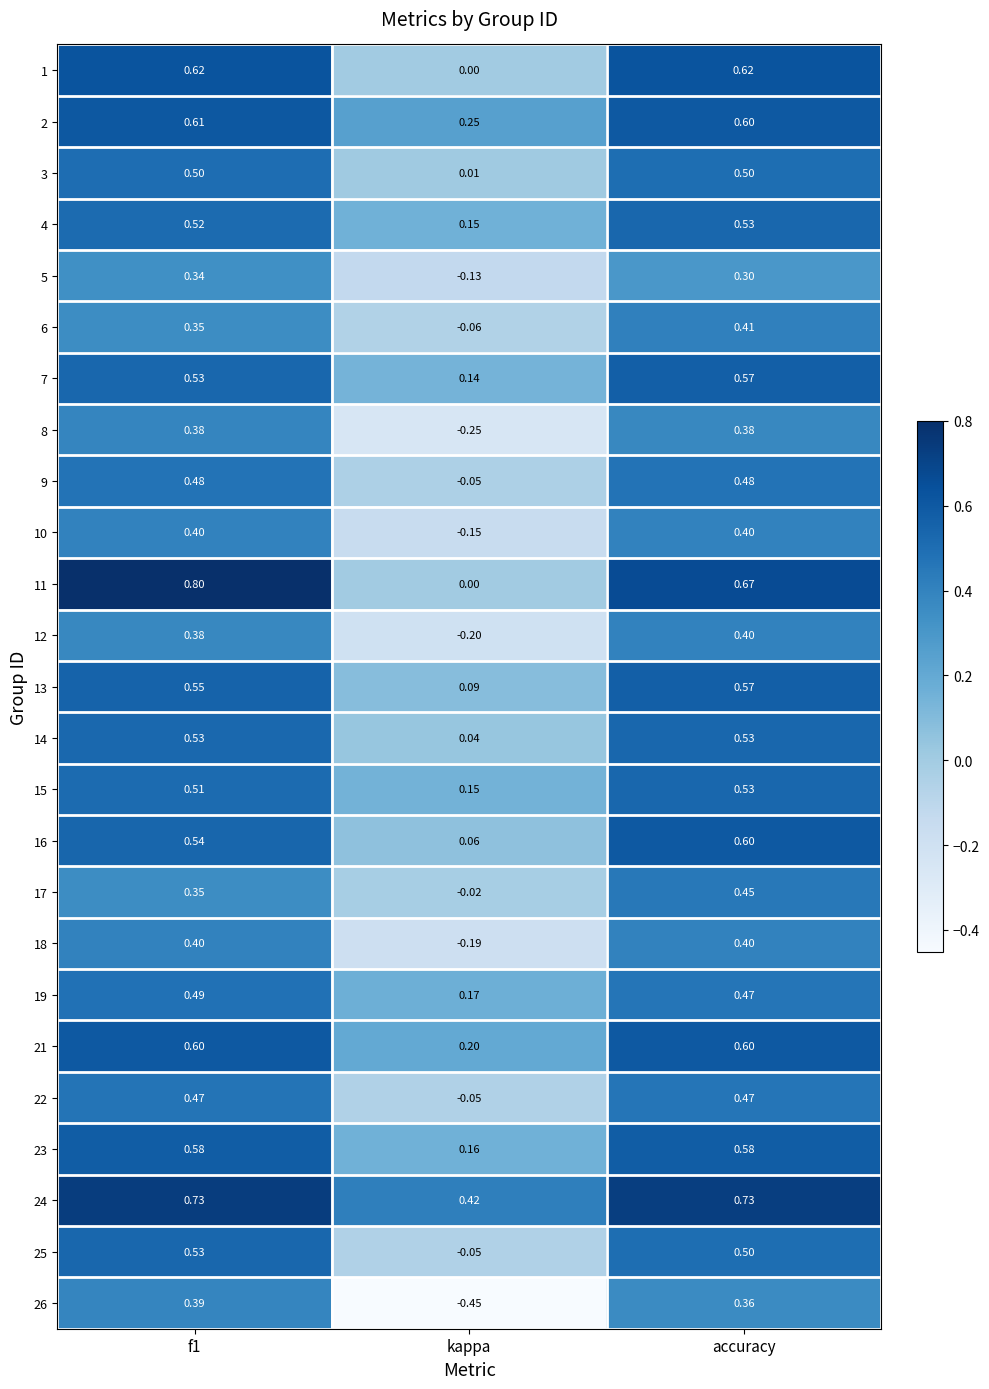

Which category has the lowest value across all series?

kappa